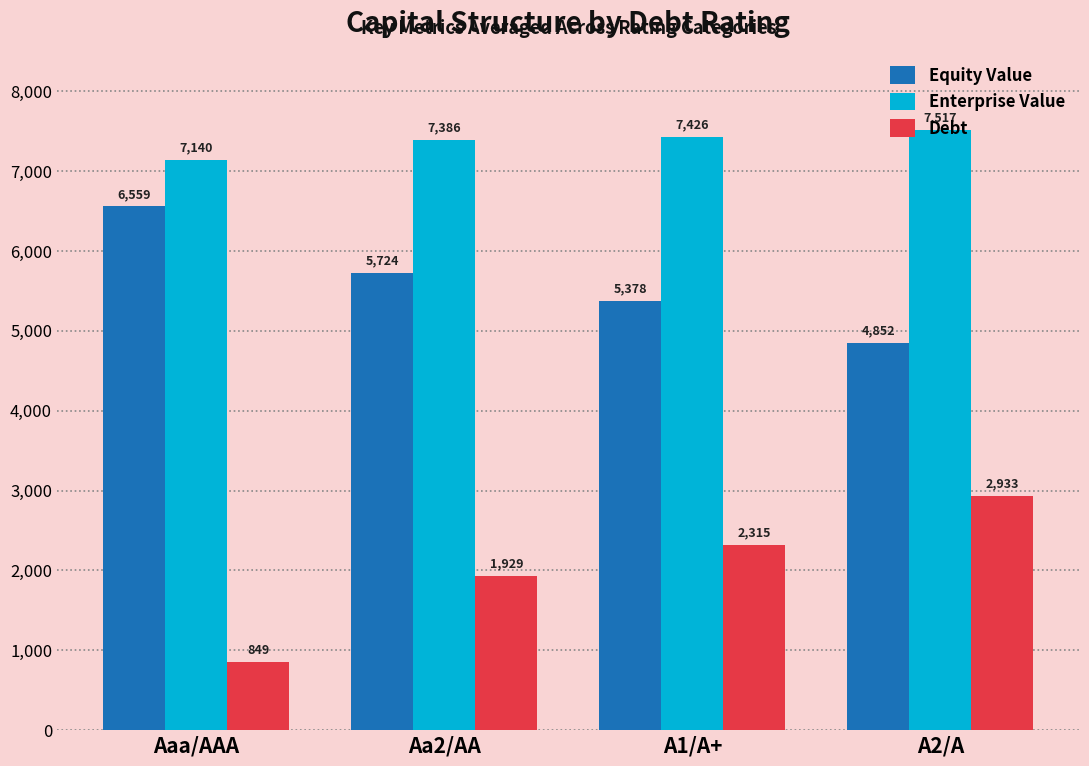

What is the spread (max minus min) of values at A1/A+?

5110.6